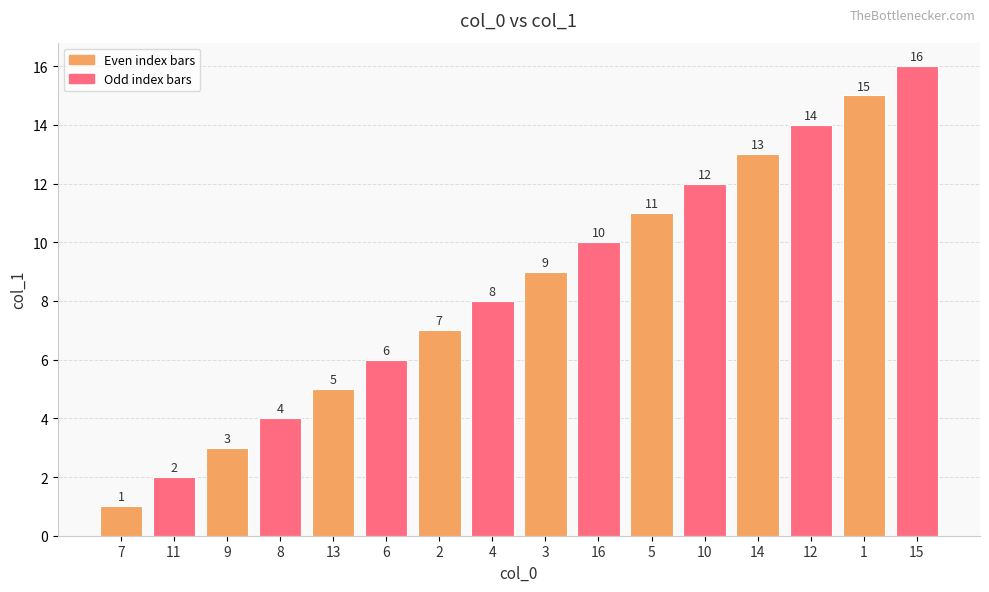

How many values are below 9?

8